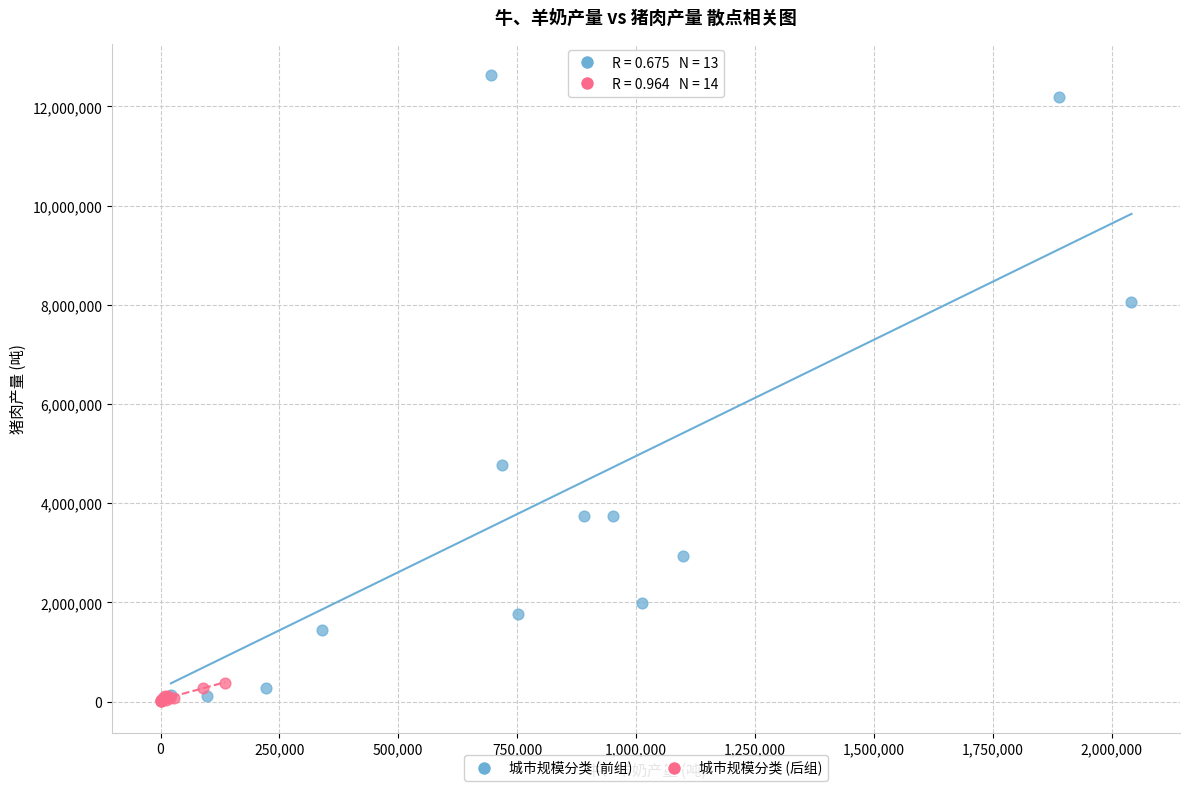

What are all the series names shown in the legend?

城市规模分类 (前组), 城市规模分类 (后组)